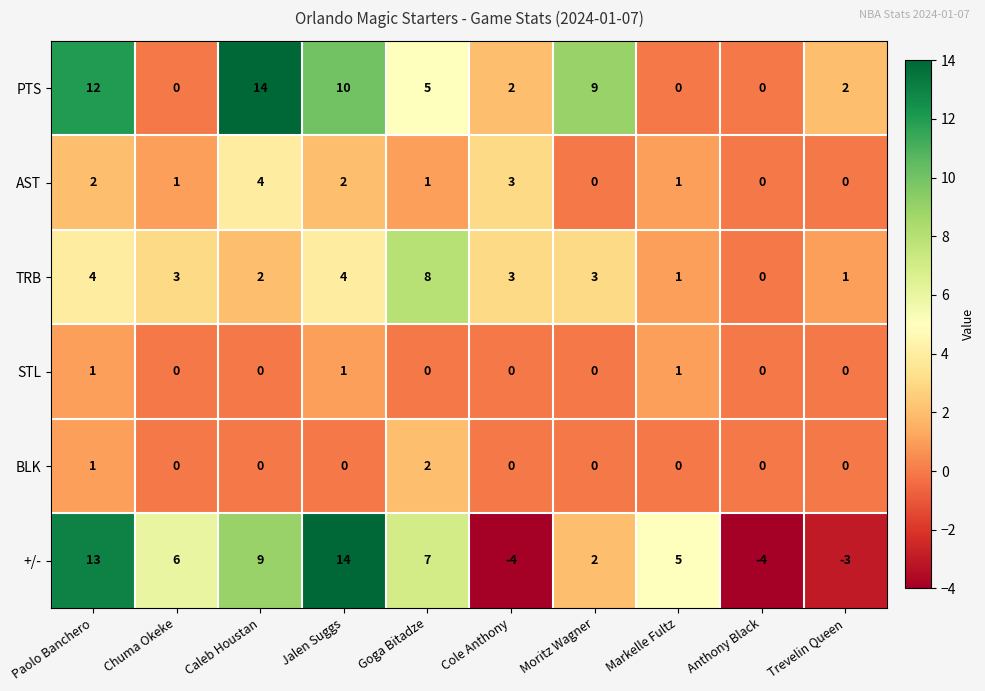

What is the minimum value shown in the chart?

-4